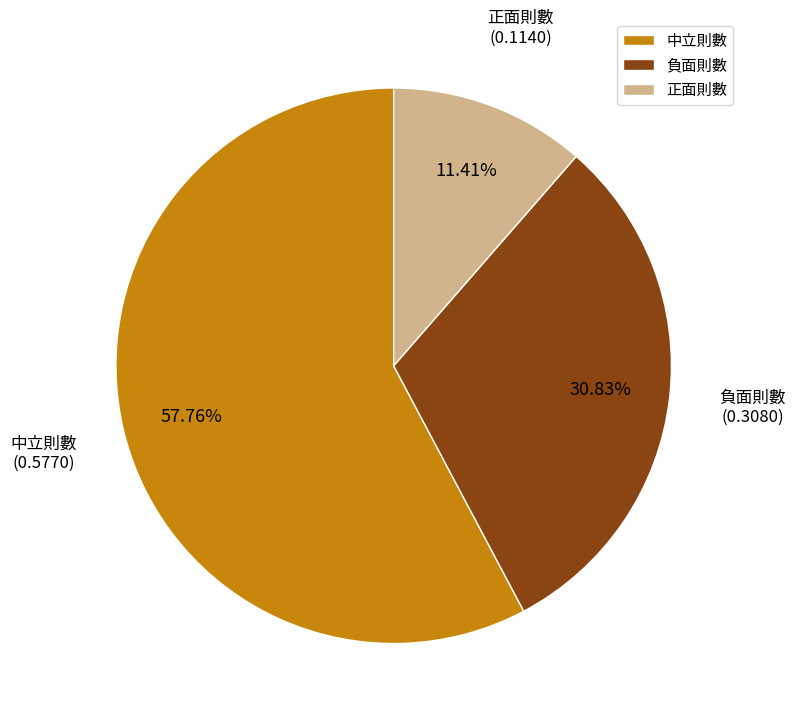

Does 中立則數 represent more than half of the total?

Yes